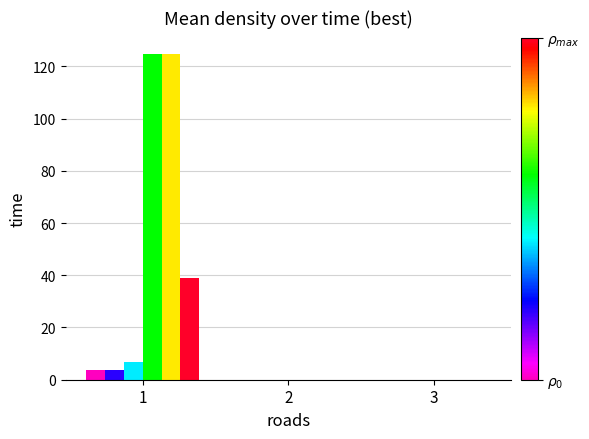

What is the total value across all series at 1?

302.4